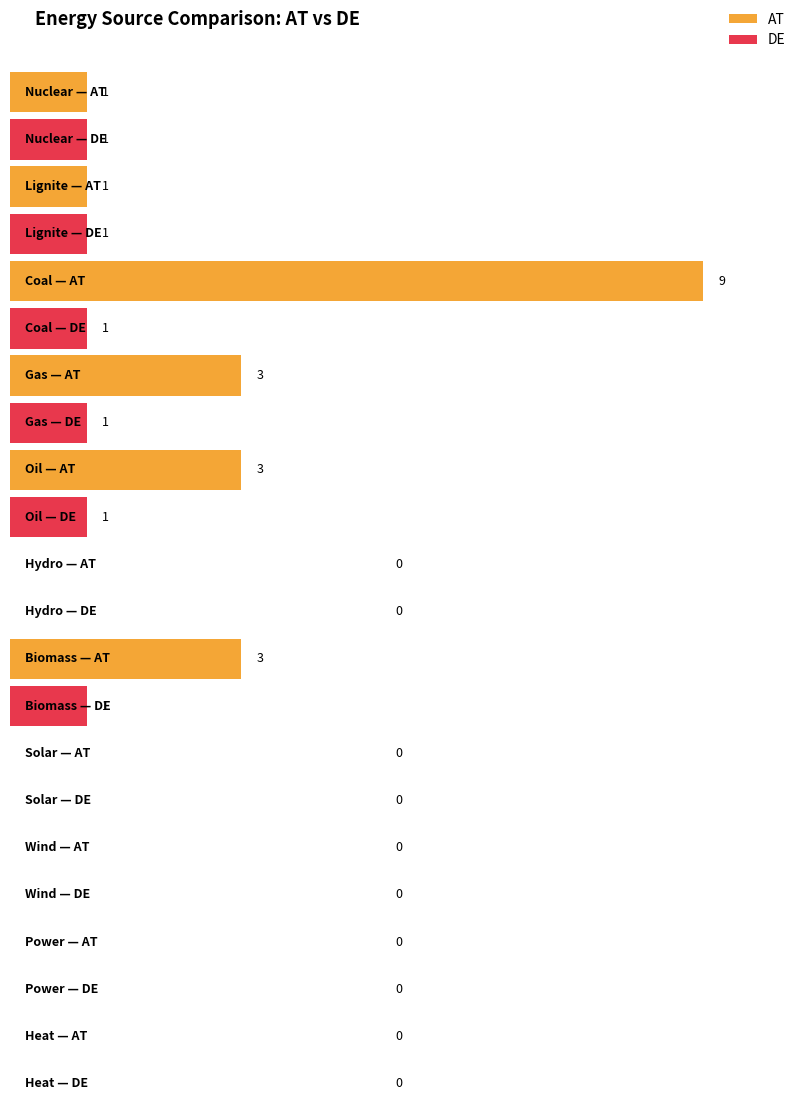

At which label is DE closest to 0?

Hydro